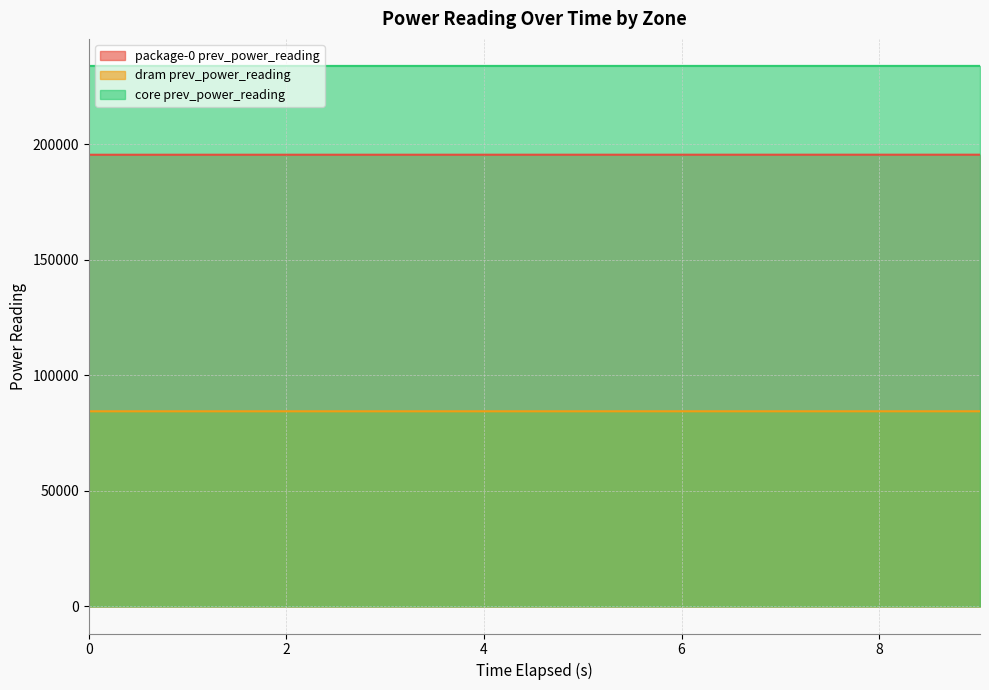

Where does the package-0 prev_power_reading series first go above 195570?

5.011609212